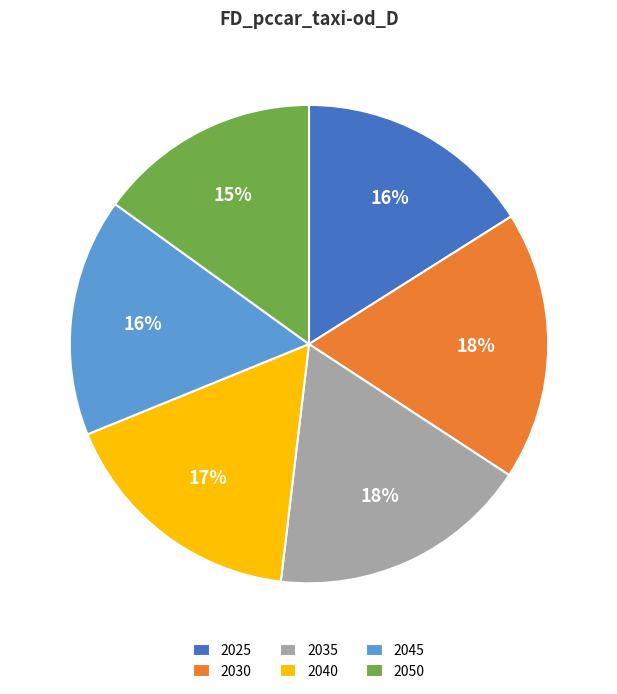

Is there a majority slice in this chart?

No